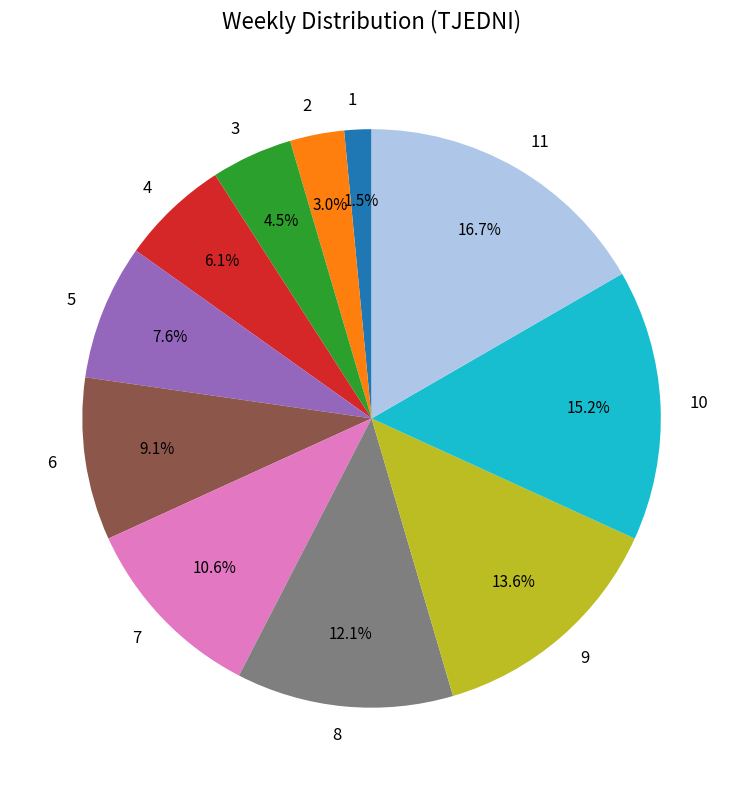

To the nearest percent, what is the combined percentage of 4 and 6?

15%